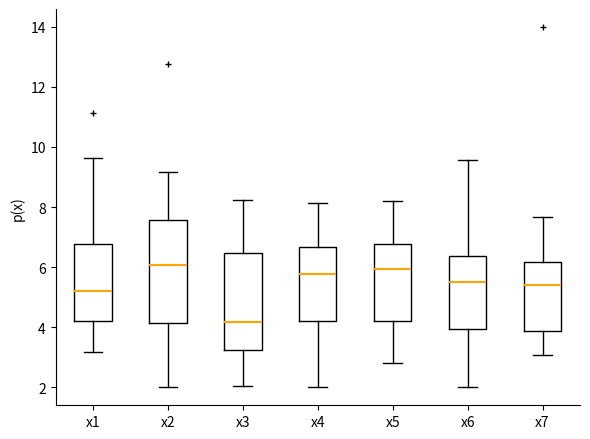

Comparing the boxes themselves (not the whiskers), which one is the tallest?

x2